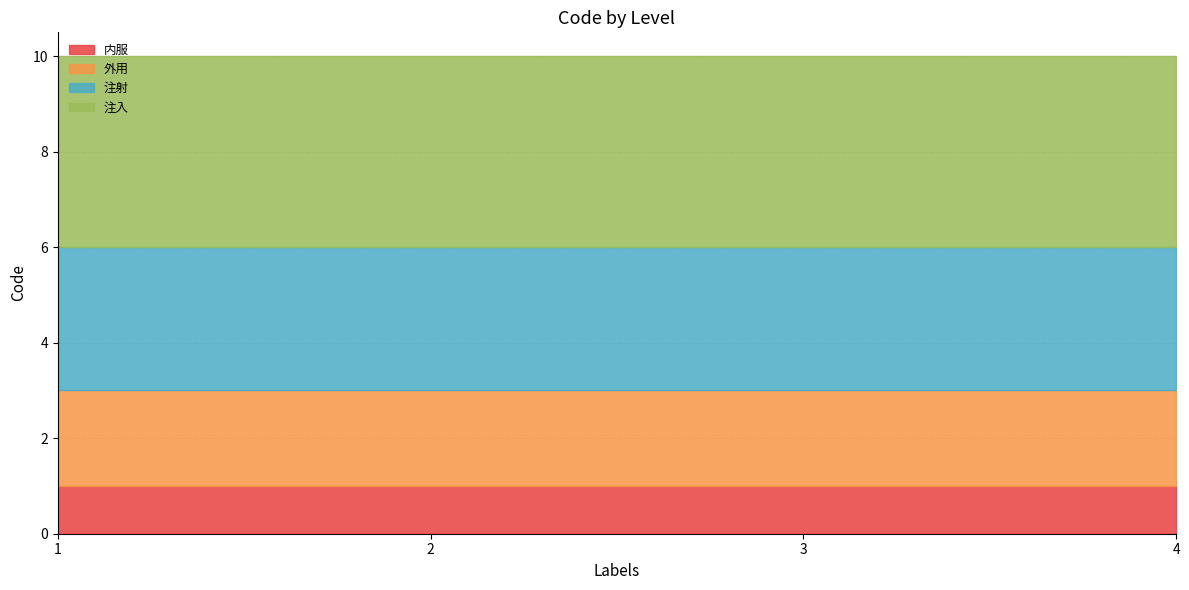

Which category has the lowest value in the 内服 series?

1